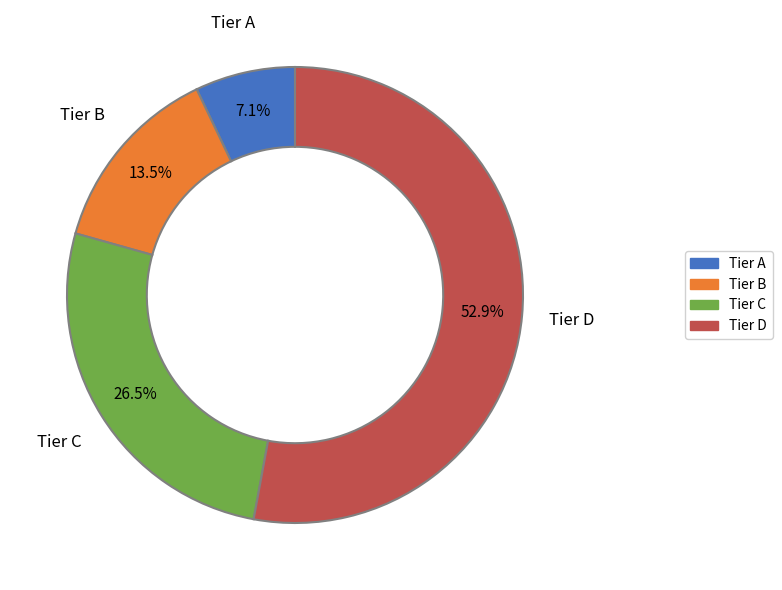

How many segments does this pie chart have?

4